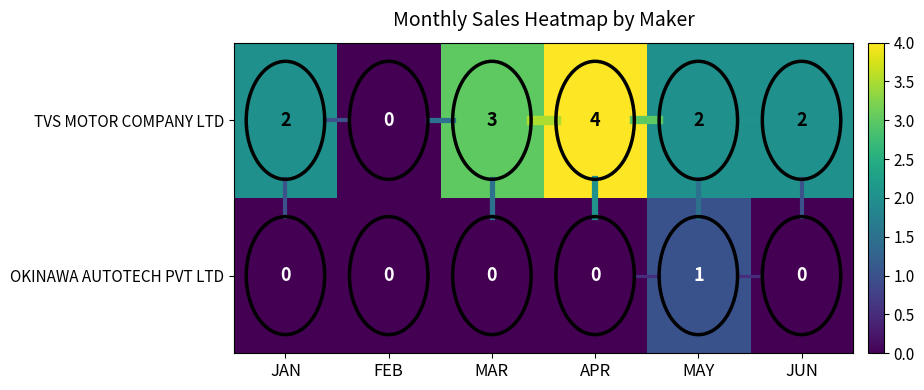

List the series in order of their peak value, highest first.

TVS MOTOR COMPANY LTD, OKINAWA AUTOTECH PVT LTD